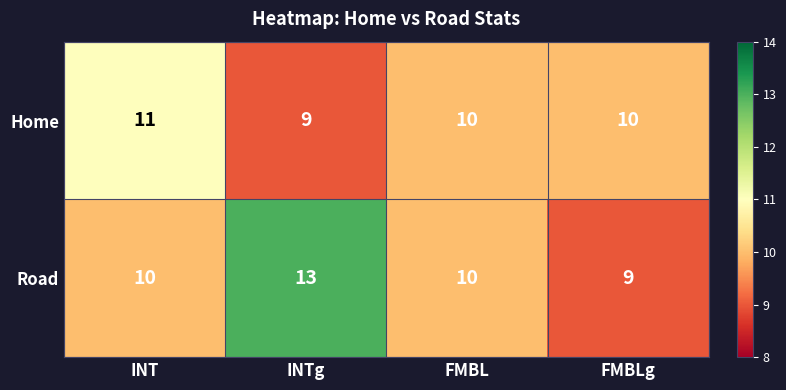

What is the approximate value of Road at INT?

10